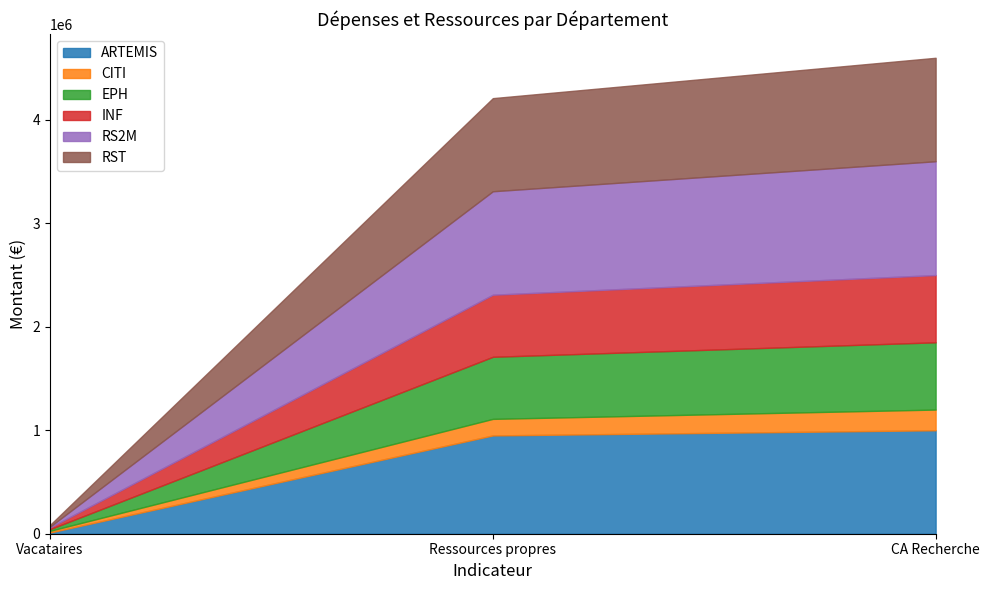

What is the difference between the maximum and minimum values in the ARTEMIS series?

988000